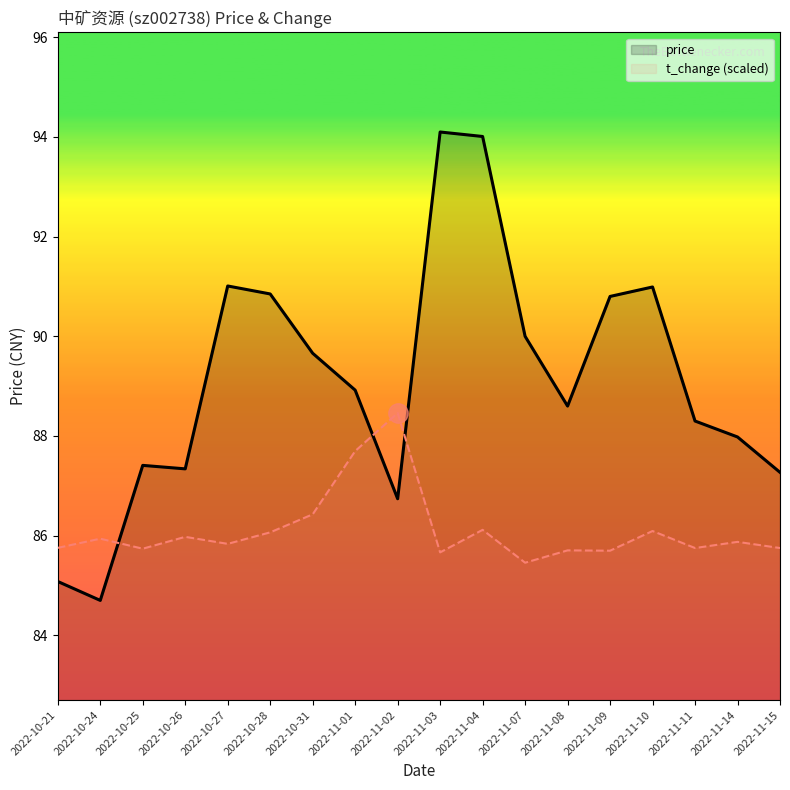

Reading left to right, list all the values displayed in this chart.

price: 2022-10-21=85.1	2022-10-24=84.7	2022-10-25=87.4	2022-10-26=87.3	2022-10-27=91.0	2022-10-28=90.8	2022-10-31=89.7	2022-11-01=88.9	2022-11-02=86.7	2022-11-03=94.1	2022-11-04=94.0	2022-11-07=90.0	2022-11-08=88.6	2022-11-09=90.8	2022-11-10=91.0	2022-11-11=88.3	2022-11-14=88.0	2022-11-15=87.3
t_change (scaled): 2022-10-21=85.8	2022-10-24=85.9	2022-10-25=85.7	2022-10-26=86.0	2022-10-27=85.8	2022-10-28=86.1	2022-10-31=86.4	2022-11-01=87.7	2022-11-02=88.5	2022-11-03=85.7	2022-11-04=86.1	2022-11-07=85.5	2022-11-08=85.7	2022-11-09=85.7	2022-11-10=86.1	2022-11-11=85.8	2022-11-14=85.9	2022-11-15=85.8